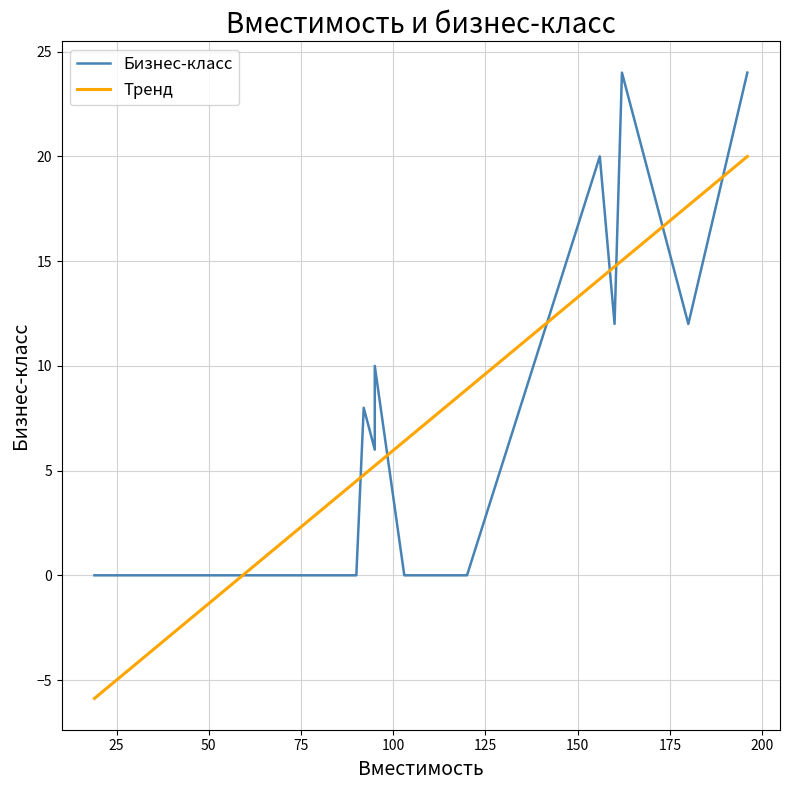

How many times do Тренд and Бизнес-класс cross each other?

8